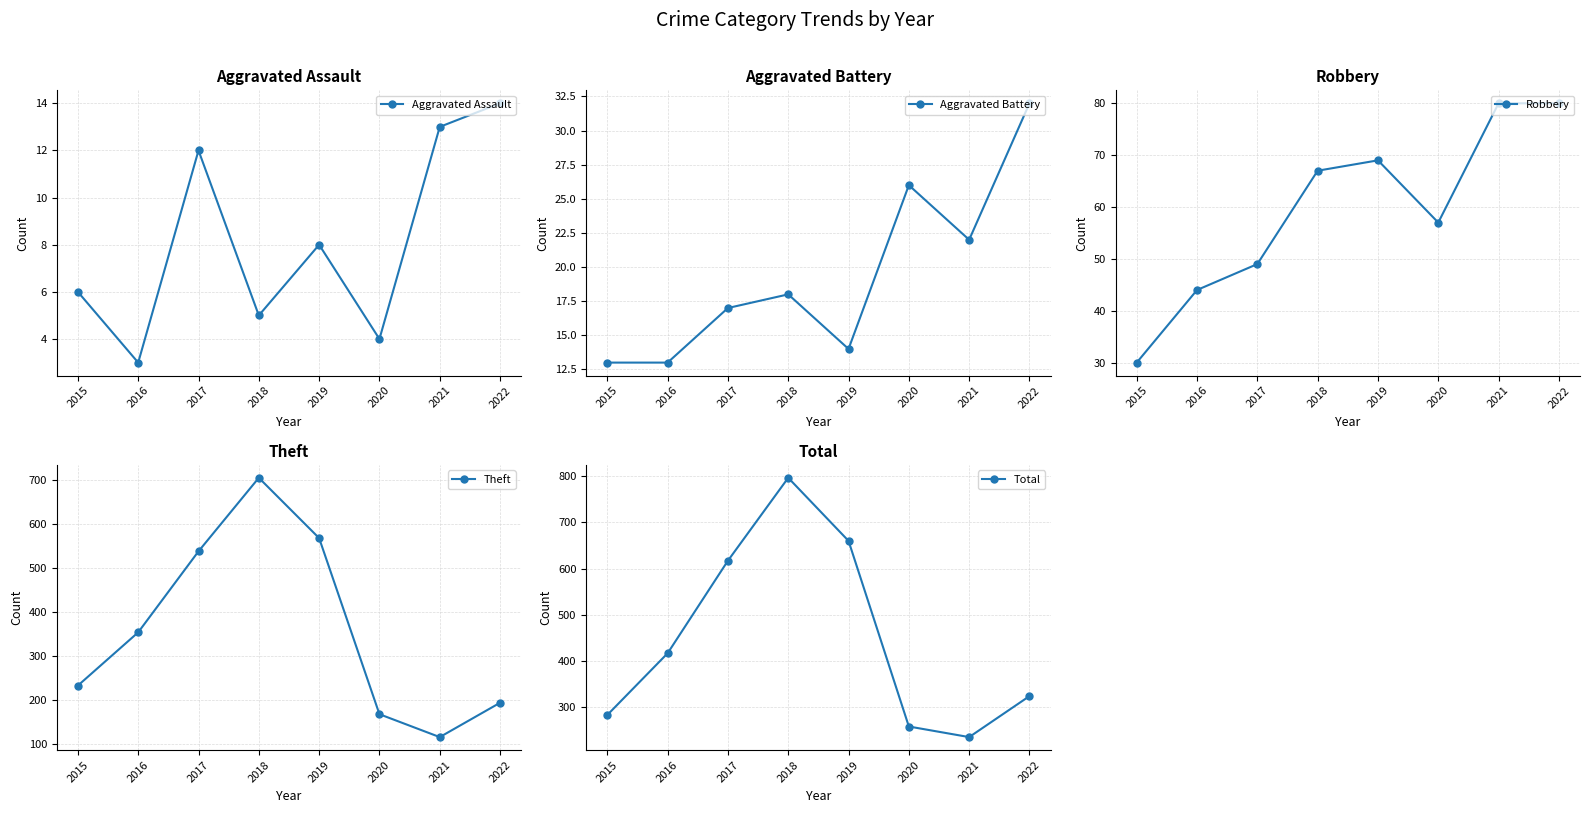

What is the difference between the Robbery values at 2019 and 2018?

2